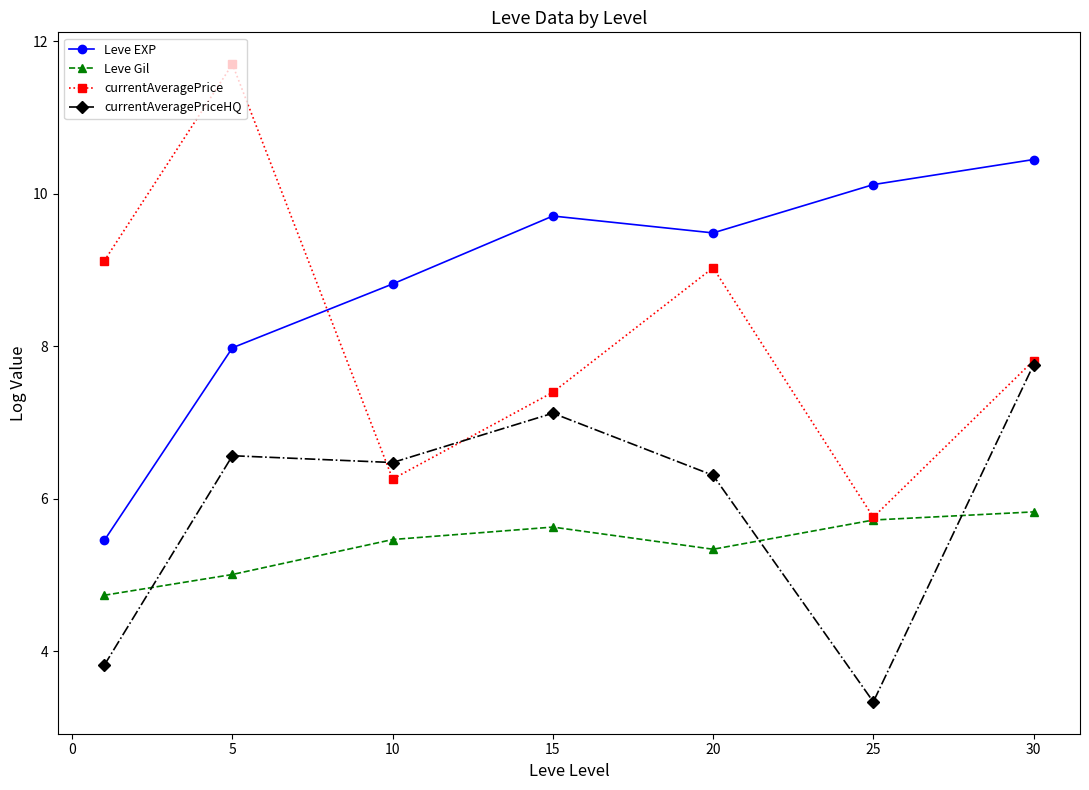

At how many categories does at least one series exceed 4?

7